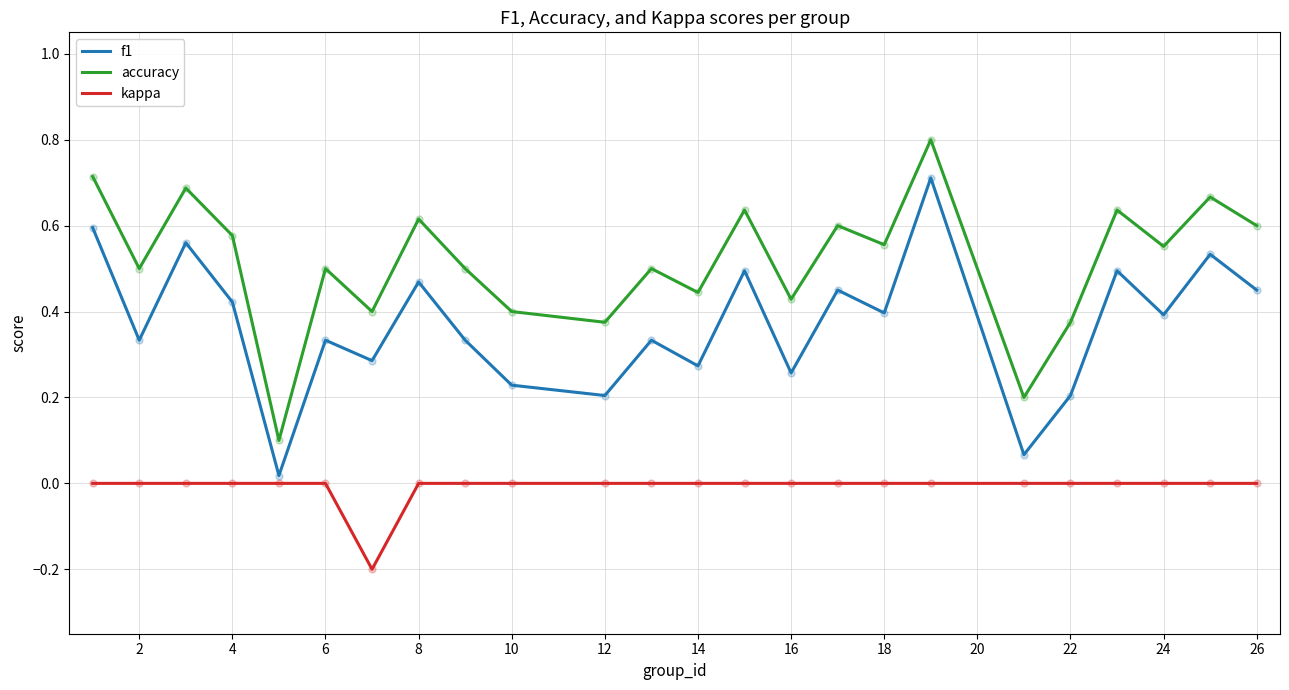

List the series in order of their peak value, lowest first.

kappa, f1, accuracy